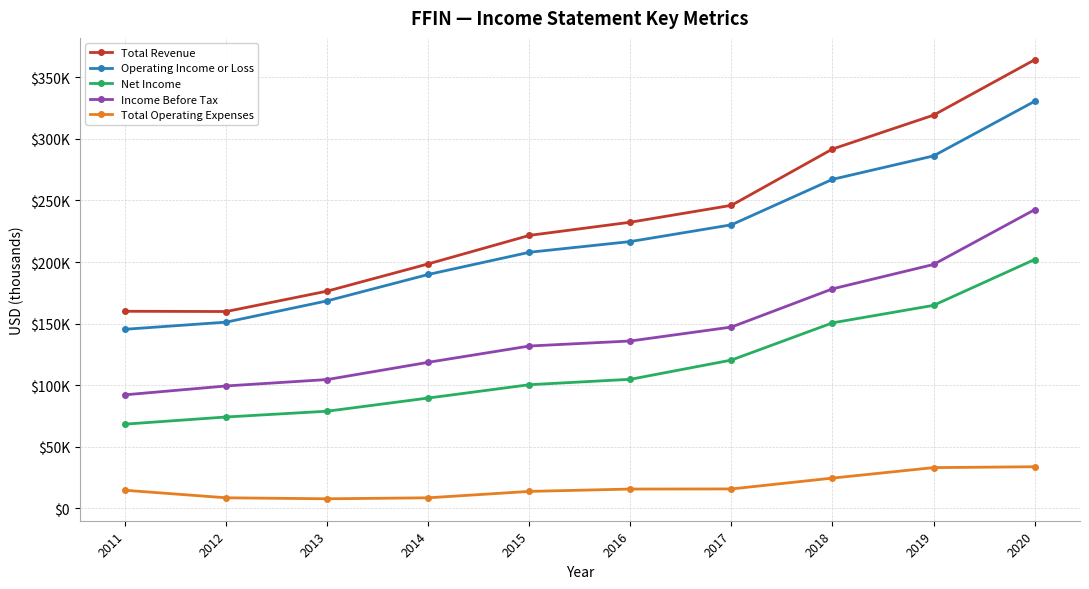

What are all the series names shown in the legend?

Total Revenue, Operating Income or Loss, Net Income, Income Before Tax, Total Operating Expenses